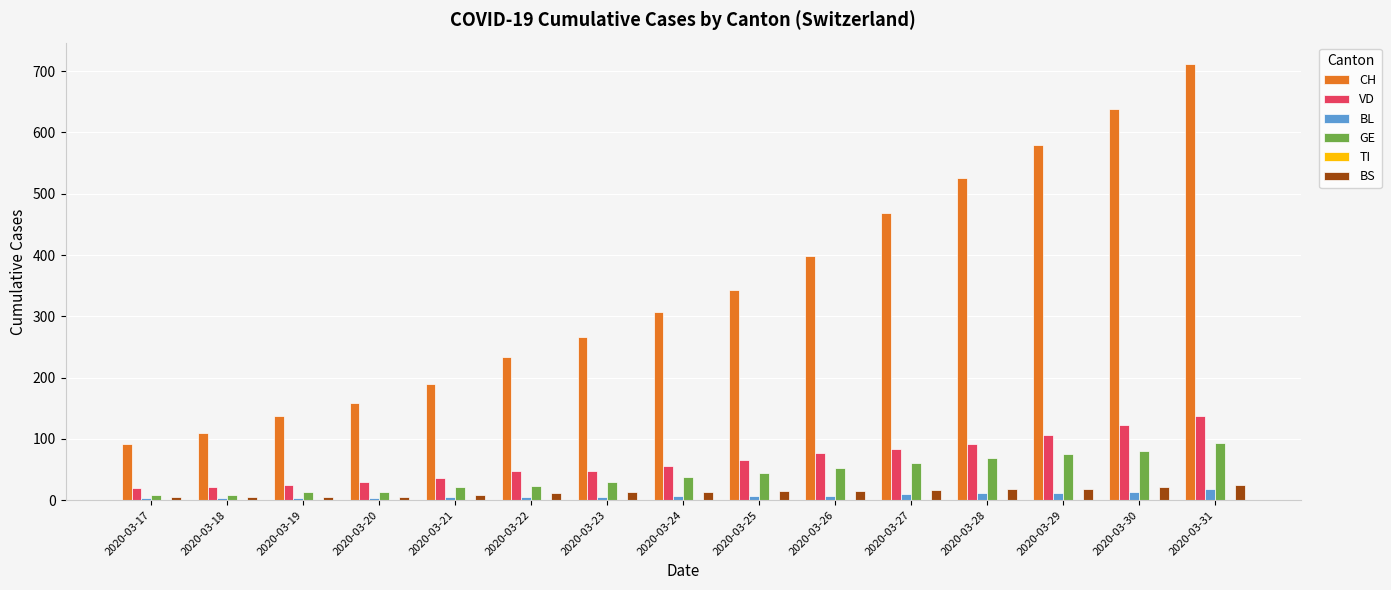

Rank the series at 2020-03-24 from highest to lowest value.

CH, VD, GE, BS, BL